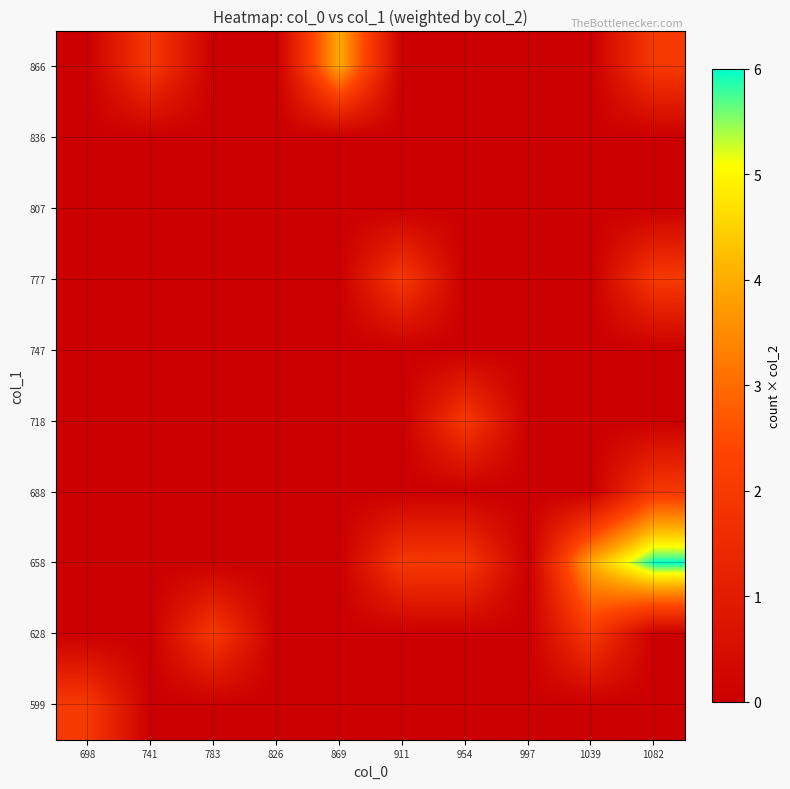

Reading right to left, extract all data points from this chart.

599: 1082=0	1039=0	997=0	954=0	911=0	869=0	826=0	783=0	741=0	698=2
628: 1082=0	1039=2	997=0	954=0	911=0	869=0	826=0	783=2	741=0	698=0
658: 1082=6	1039=4	997=0	954=2	911=2	869=0	826=0	783=0	741=0	698=0
688: 1082=2	1039=0	997=0	954=0	911=0	869=0	826=0	783=0	741=0	698=0
718: 1082=0	1039=0	997=0	954=2	911=0	869=0	826=0	783=0	741=0	698=0
747: 1082=0	1039=0	997=0	954=0	911=0	869=0	826=0	783=0	741=0	698=0
777: 1082=2	1039=0	997=0	954=0	911=2	869=0	826=0	783=0	741=0	698=0
807: 1082=0	1039=0	997=0	954=0	911=0	869=0	826=0	783=0	741=0	698=0
836: 1082=0	1039=0	997=0	954=0	911=0	869=0	826=0	783=0	741=0	698=0
866: 1082=2	1039=0	997=0	954=0	911=0	869=4	826=0	783=0	741=2	698=0